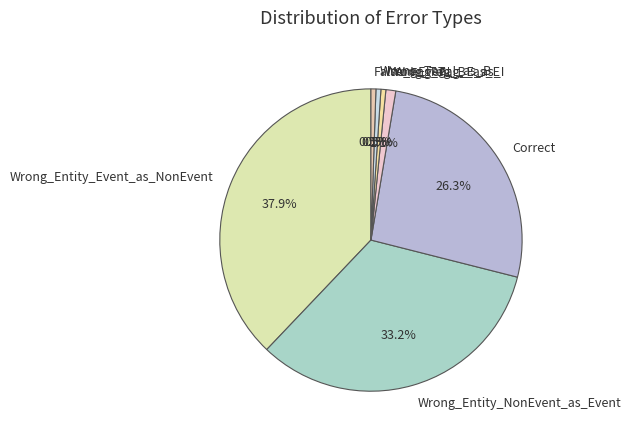

True or false: Wrong_Tag_B_as_E accounts for 10% of the total.

False